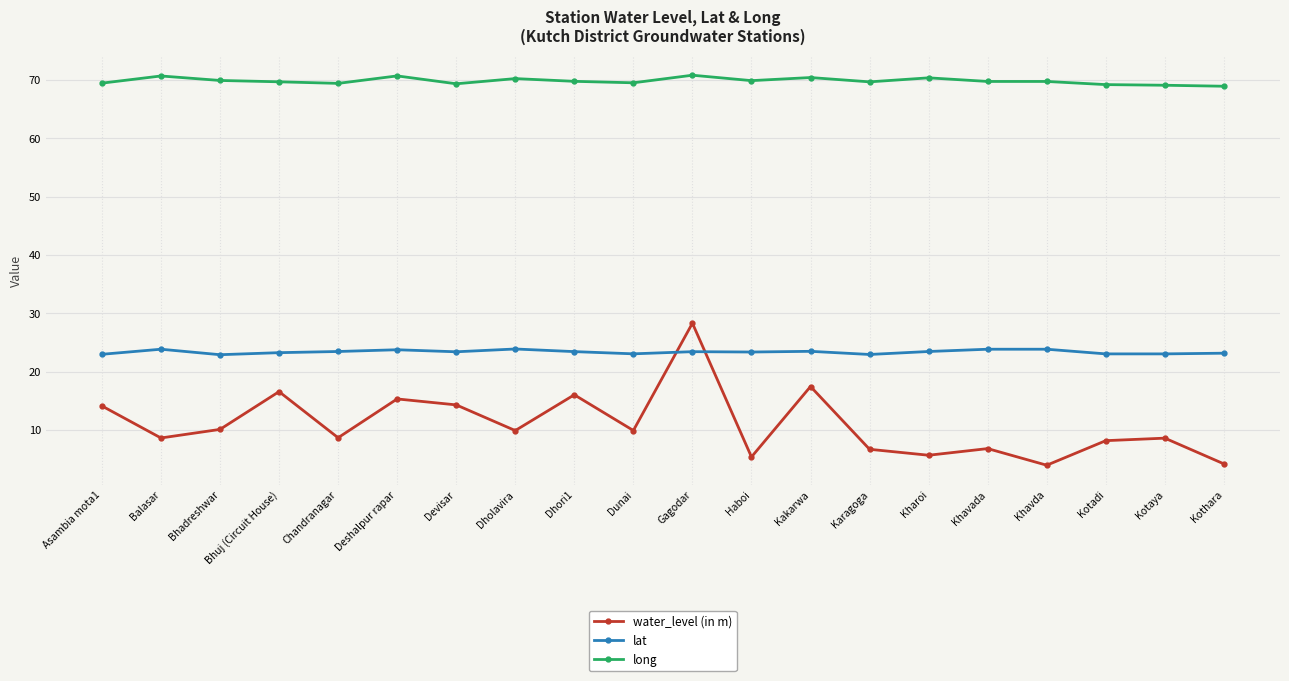

Is the value of long at Bhadreshwar greater than the value of water_level (in m) at Haboi?

Yes